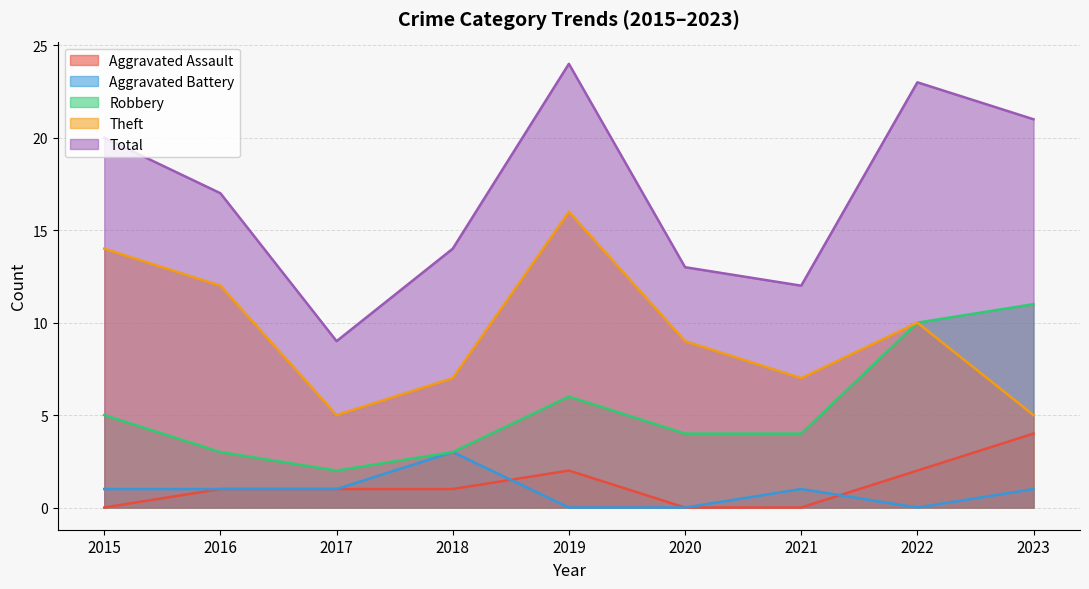

True or false: Theft has a value of 25 at 2019.

False